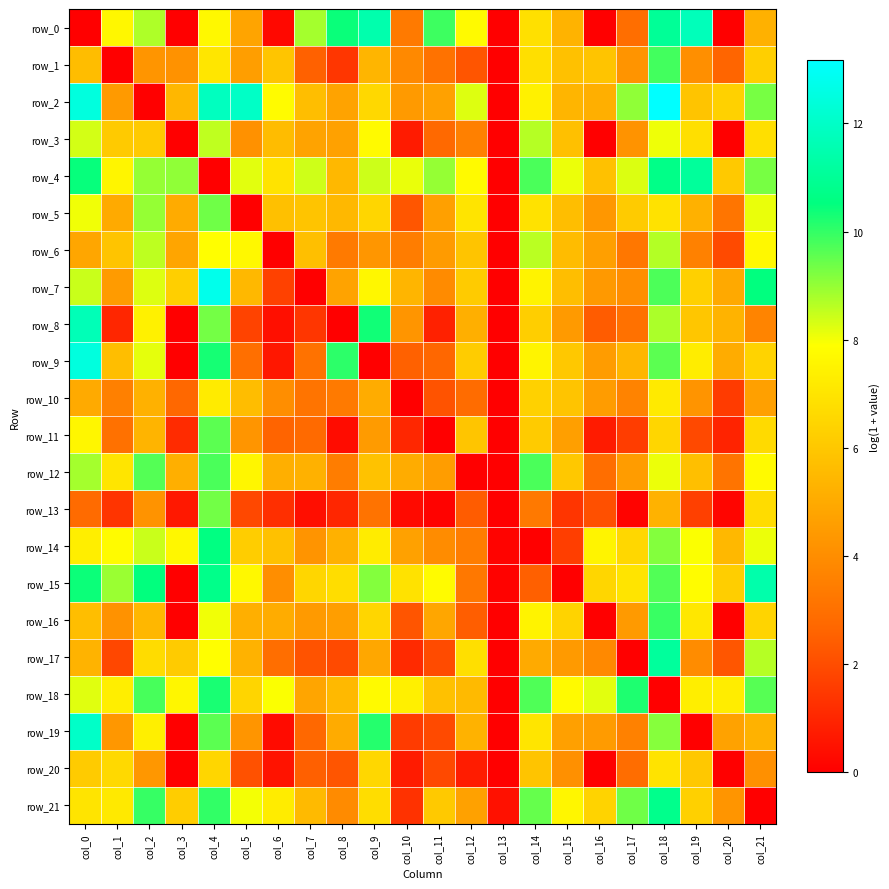

What value does the row_18 series have at col_6?

7.9